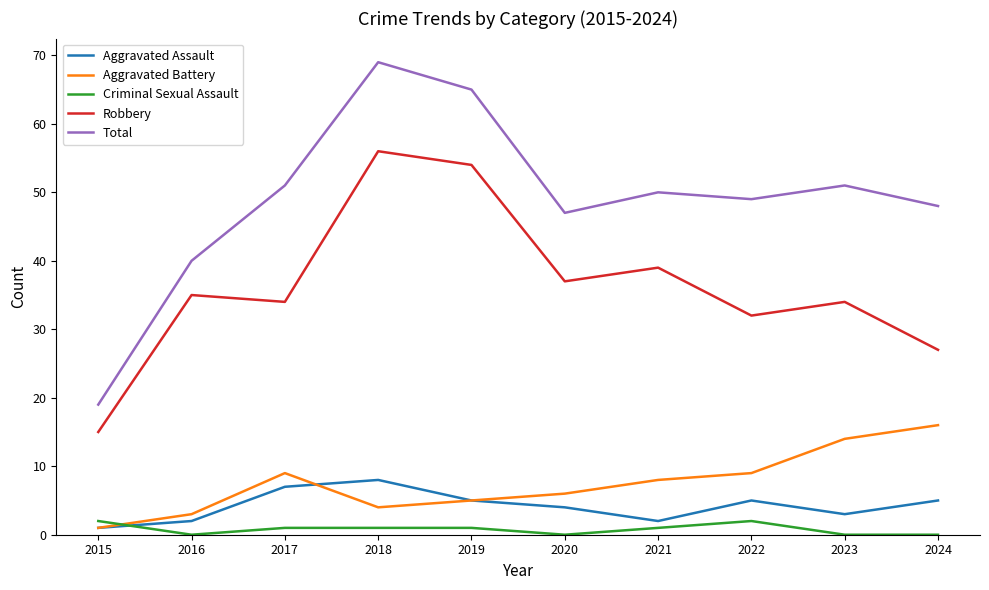

What is the total value across all series at 2021?

100